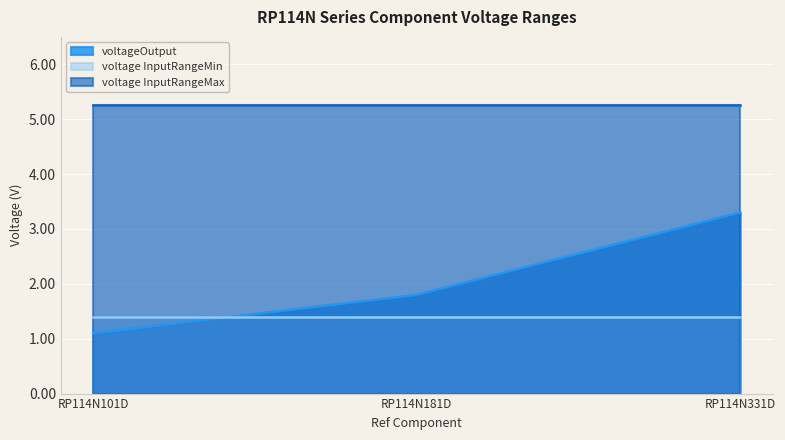

What is the sum of all voltage InputRangeMax values?

15.8